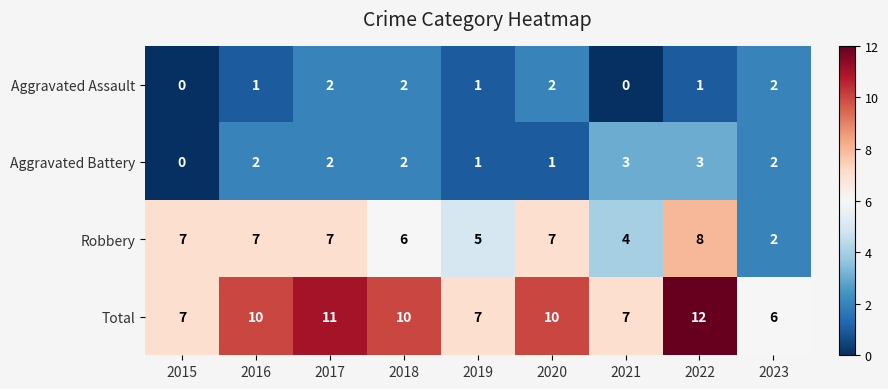

Count the number of data series in this chart.

4